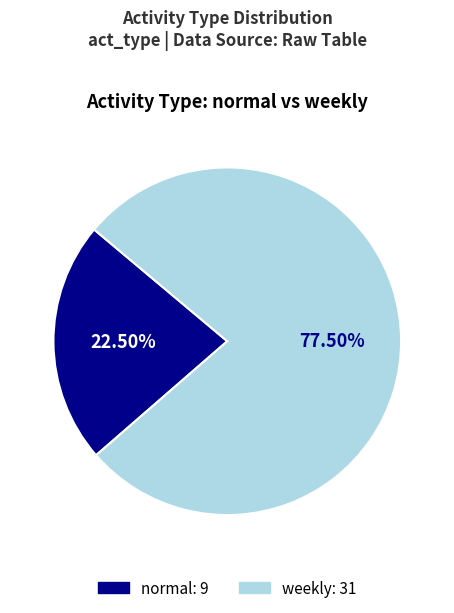

Is it true that normal is 37% of the pie?

False